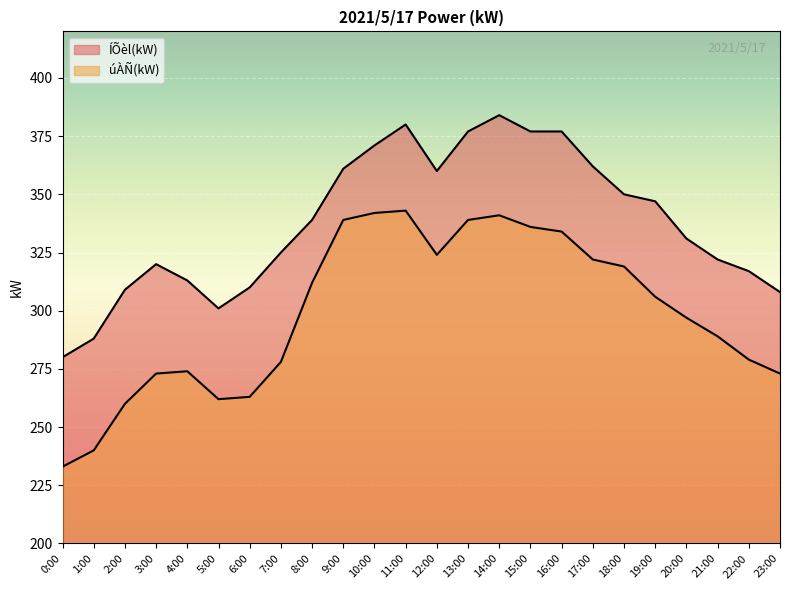

How many data points does each series have?

24